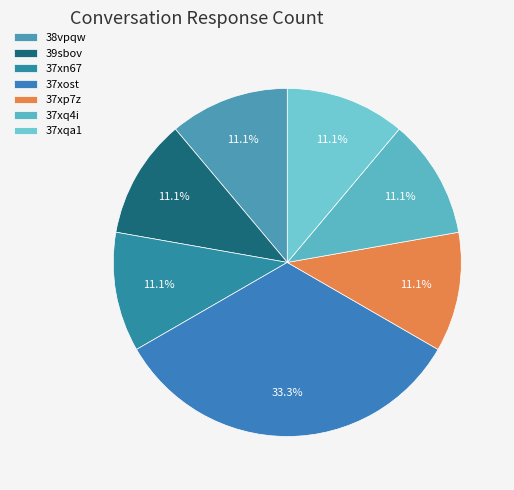

The 37xost slice represents 21% of the pie. True or false?

False